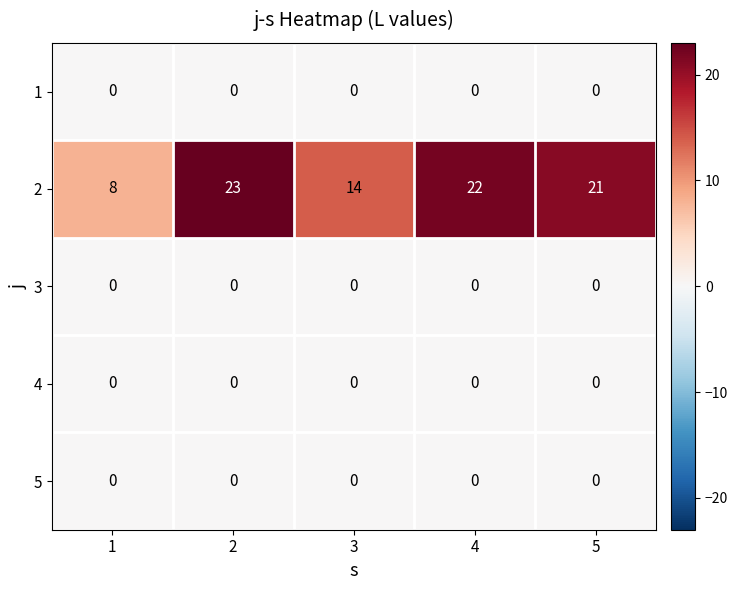

True or false: 2 has a value of 8 at 1.

True